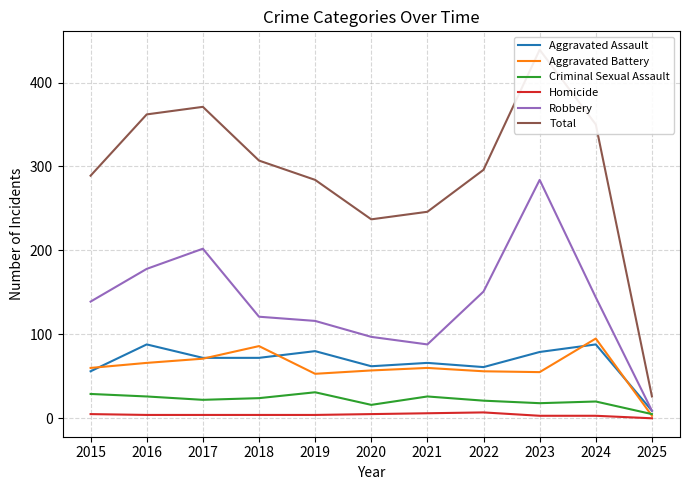

How many data points in Robbery are less than 139?

5